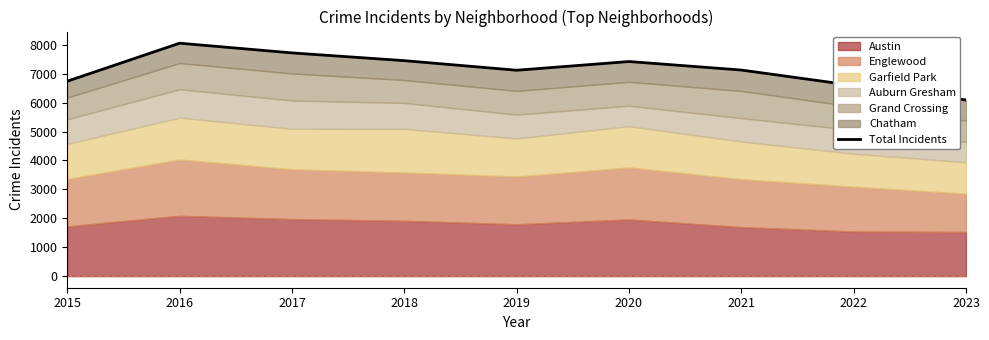

At which label is the value closest to 7076?

2019